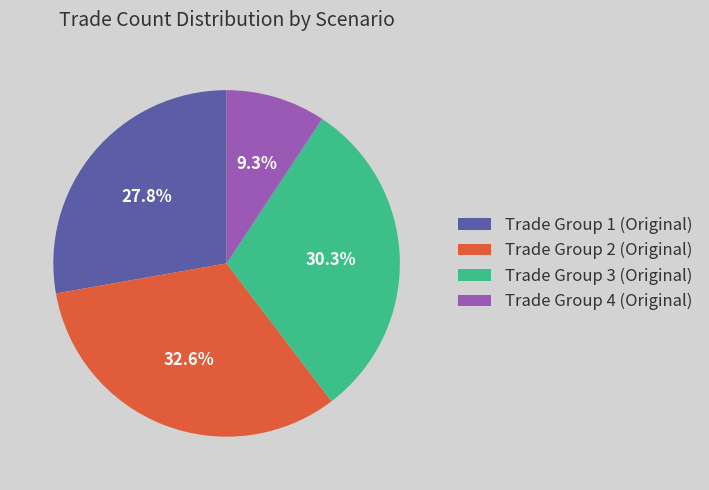

Which category has the smallest portion of the pie?

Trade Group 4 (Original)